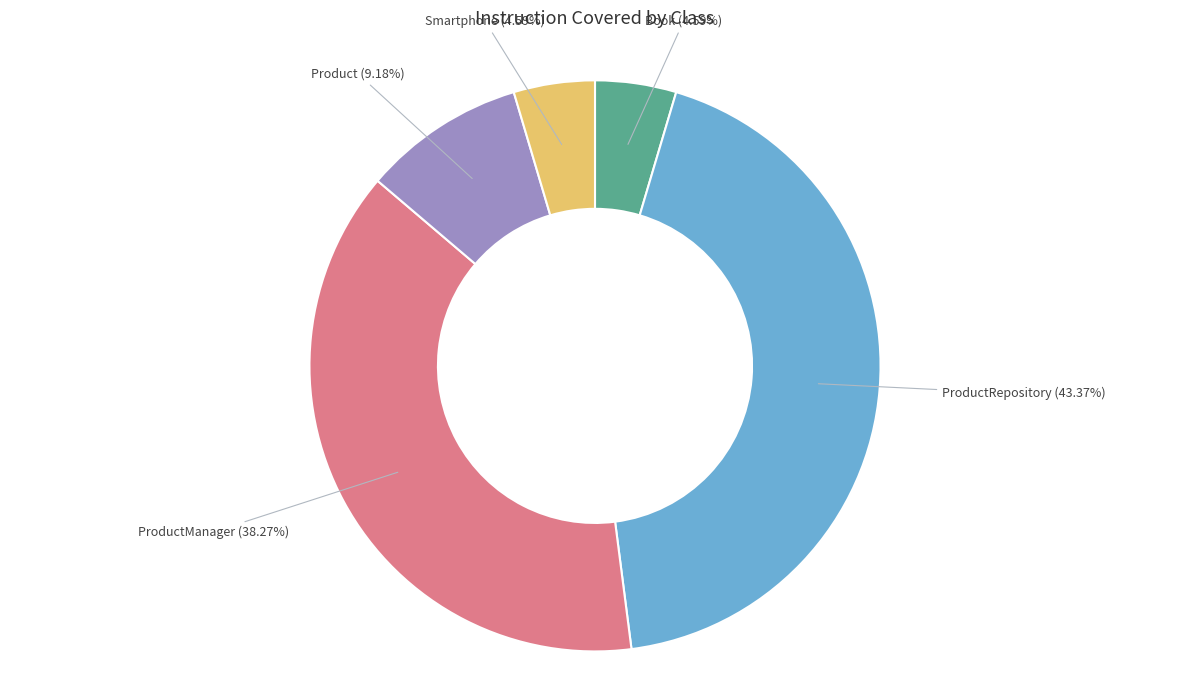

Between Product and ProductManager, which is larger?

ProductManager